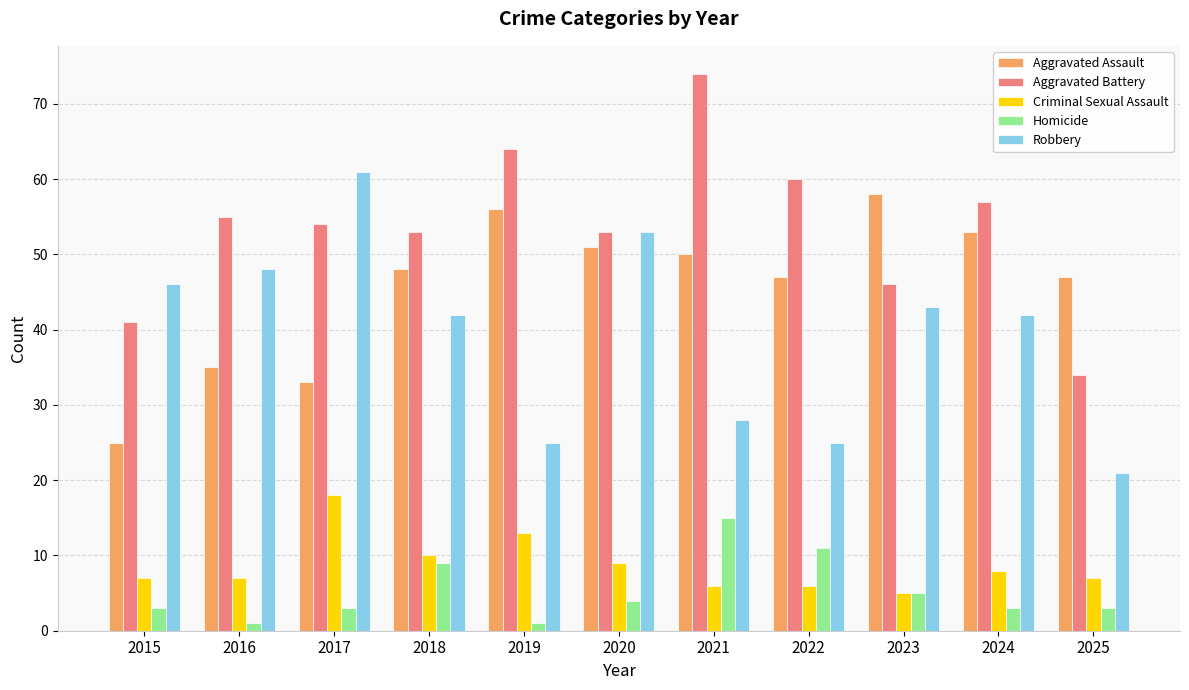

How many series are shown in this chart?

5